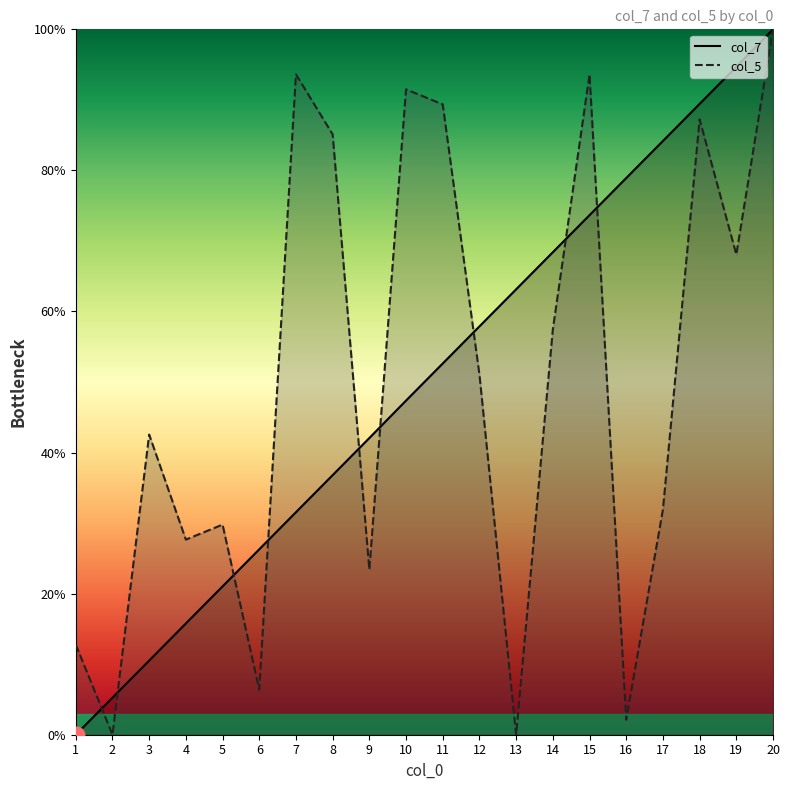

List the series in order of their peak value, lowest first.

col_7, col_5